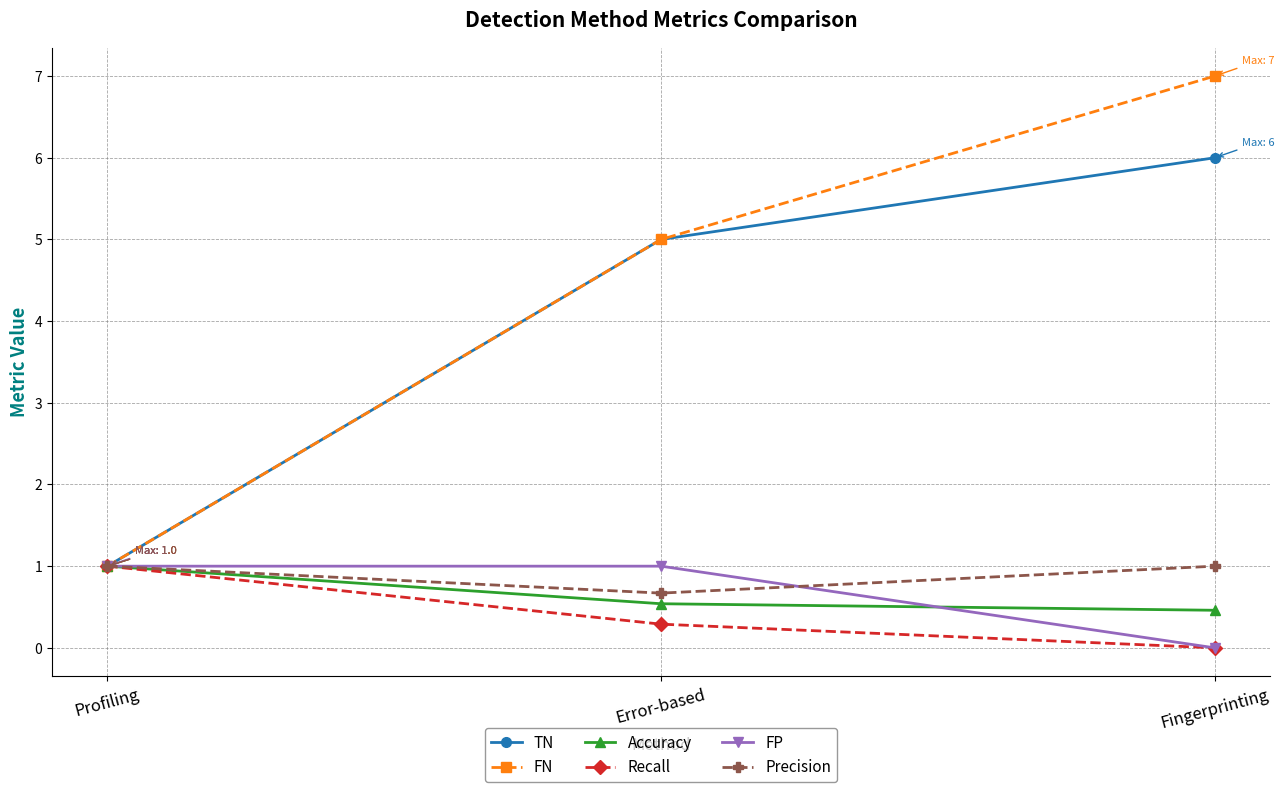

At which label does FN reach its minimum?

Profiling